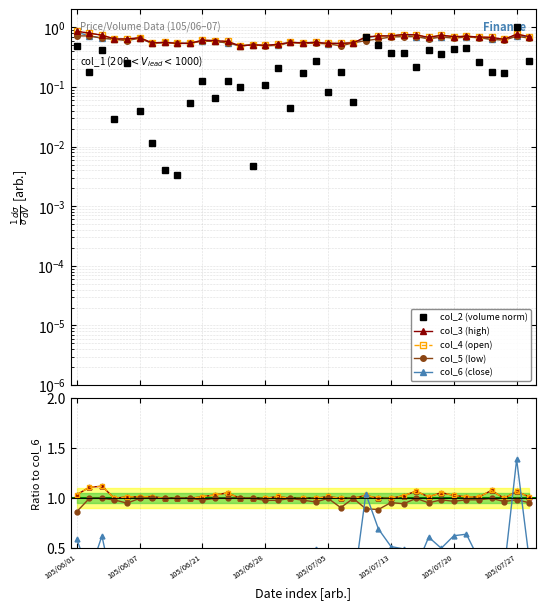

How many distinct data groups are displayed?

5